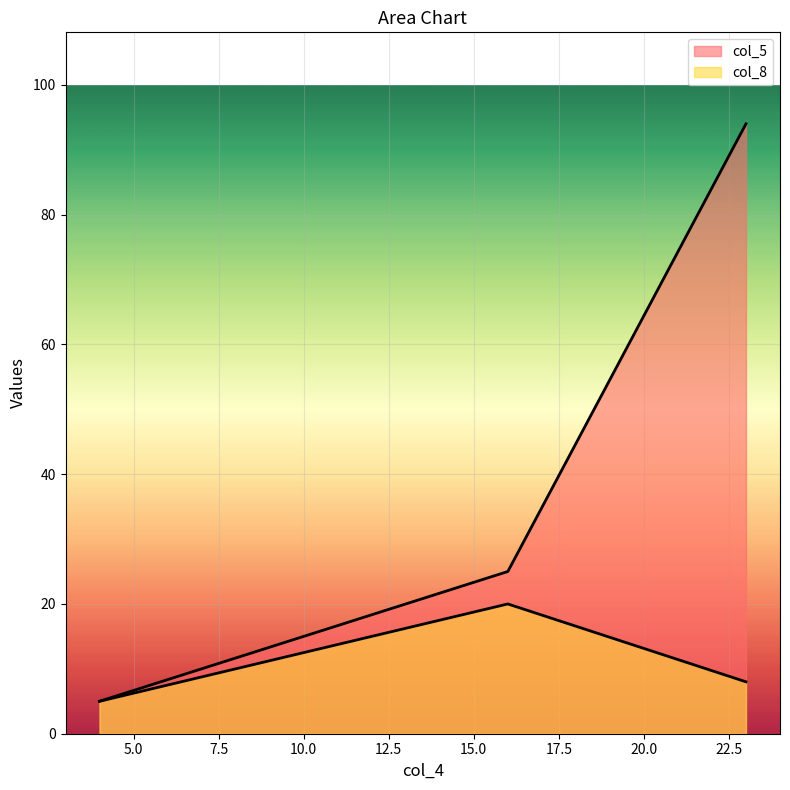

Reading right to left, what are all the values shown in this chart?

col_5: 4=5	23=94	16=25
col_8: 4=5	23=8	16=20